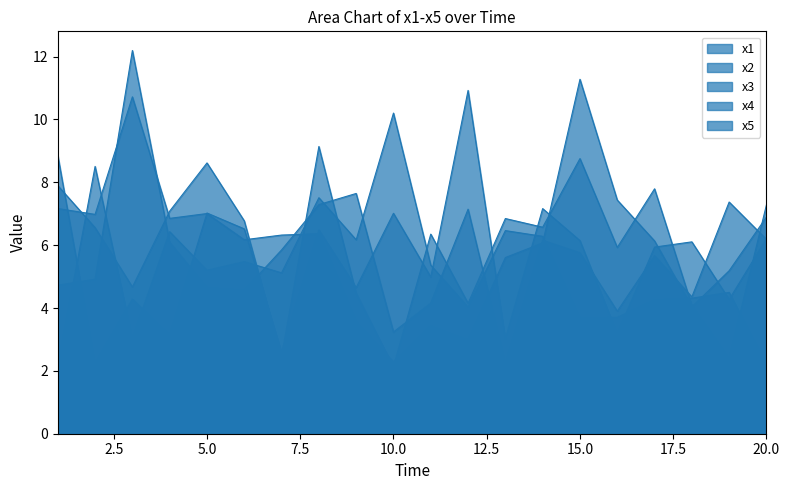

What is the sum of the x3 values at 7 and 20?

9.7